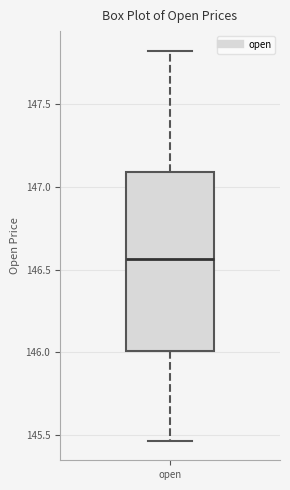

Transcribe this box plot: give where the median line is, the range the box spans, and where the two whiskers end, as read against the y-axis. The values are not printed on the chart, so give them approximately, as read against the axis.

median 146.55, box 146.00 to 147.10, whiskers 145.45 to 147.85